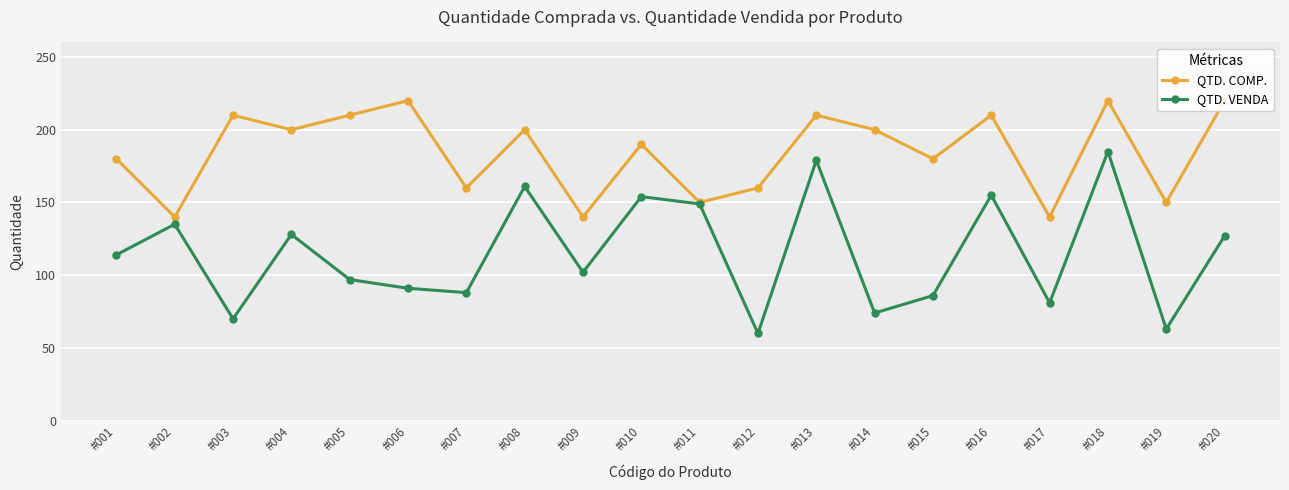

Reading left to right, list all the values displayed in this chart.

QTD. COMP.: #001=180	#002=140	#003=210	#004=200	#005=210	#006=220	#007=160	#008=200	#009=140	#010=190	#011=150	#012=160	#013=210	#014=200	#015=180	#016=210	#017=140	#018=220	#019=150	#020=220
QTD. VENDA: #001=114	#002=135	#003=70	#004=128	#005=97	#006=91	#007=88	#008=161	#009=102	#010=154	#011=149	#012=60	#013=179	#014=74	#015=86	#016=155	#017=81	#018=185	#019=63	#020=127